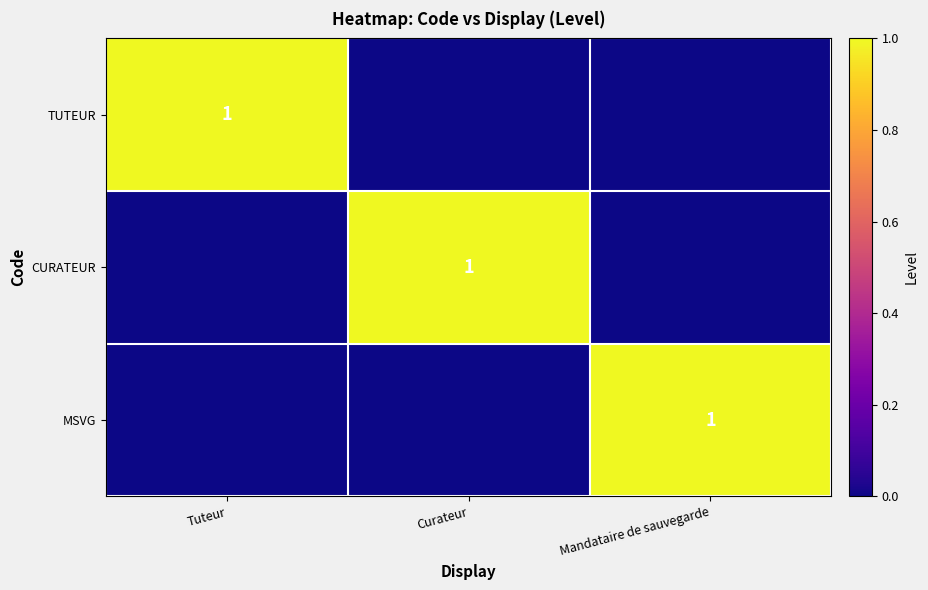

Which label corresponds to the largest value in the chart?

Tuteur